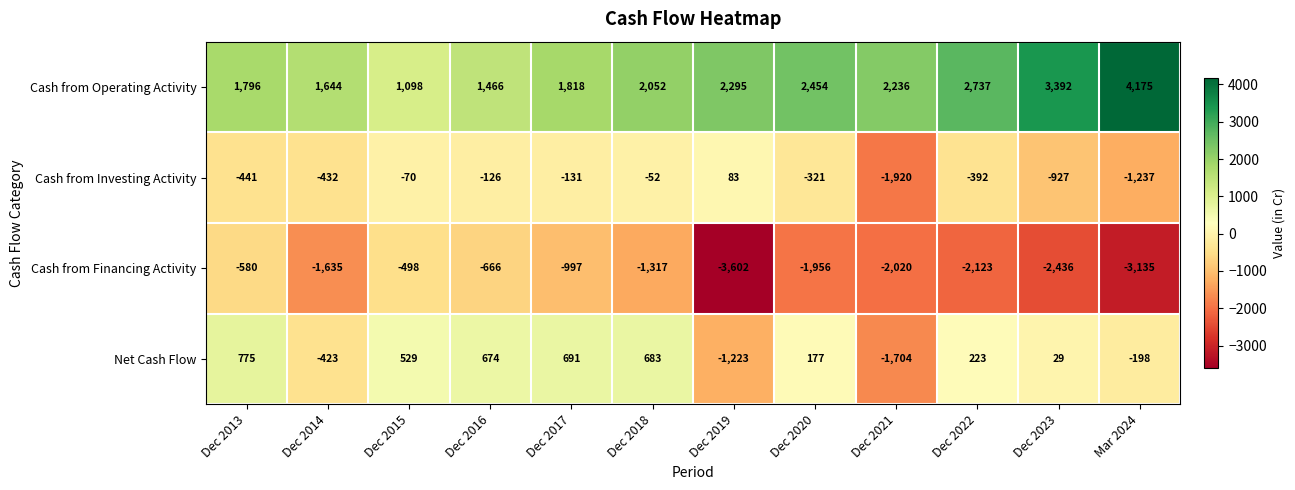

List the labels in order of Cash from Financing Activity value, smallest first.

Dec 2019, Mar 2024, Dec 2023, Dec 2022, Dec 2021, Dec 2020, Dec 2014, Dec 2018, Dec 2017, Dec 2016, Dec 2013, Dec 2015